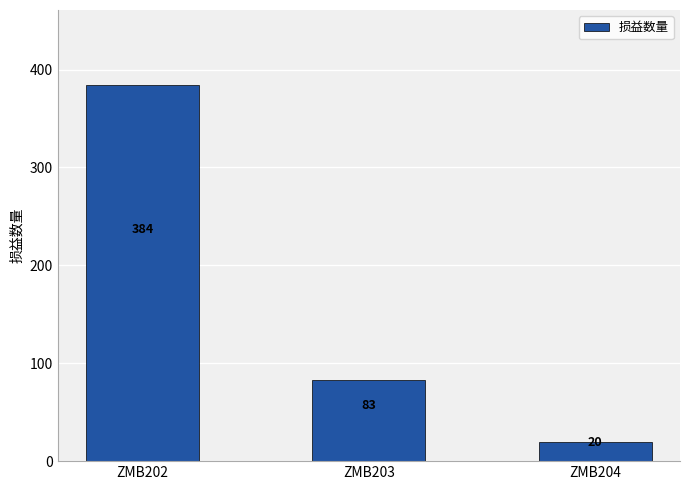

How many bars are there in total?

3